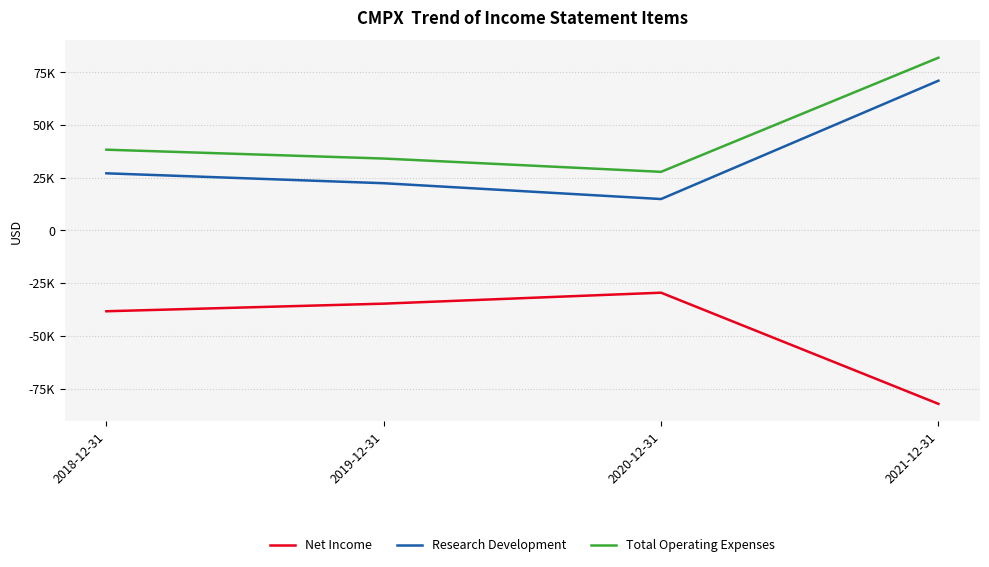

What position from the right is 2018-12-31?

4